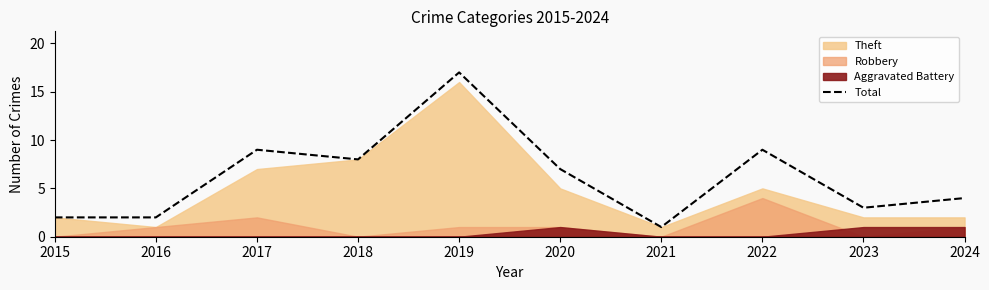

What is the sum of all values?

62